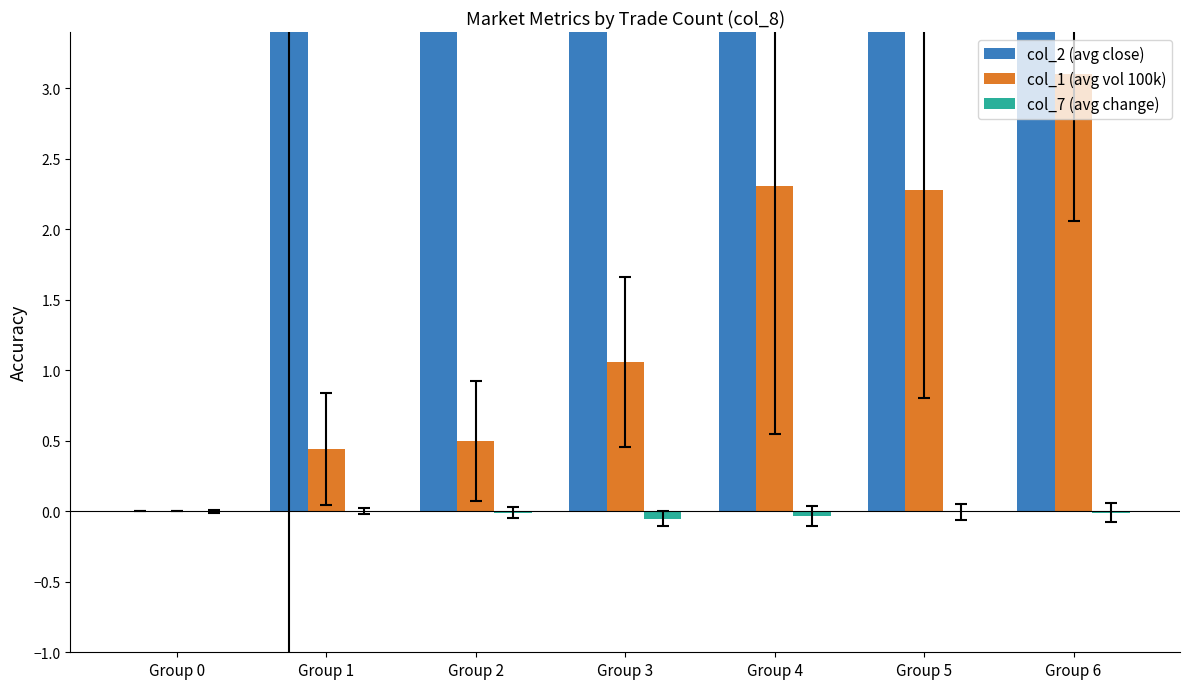

The col_2 (avg close) series shows 75461.9 at Group 3. True or false?

False